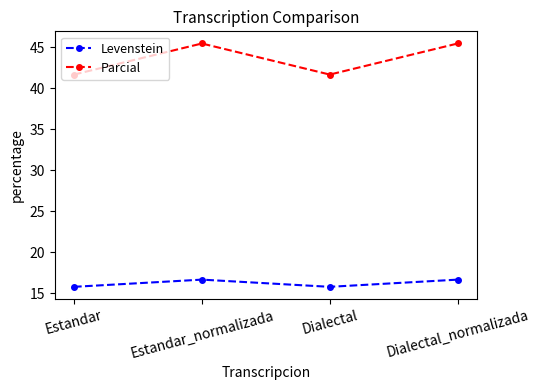

List the series in order of their overall mean, lowest first.

Levenstein, Parcial